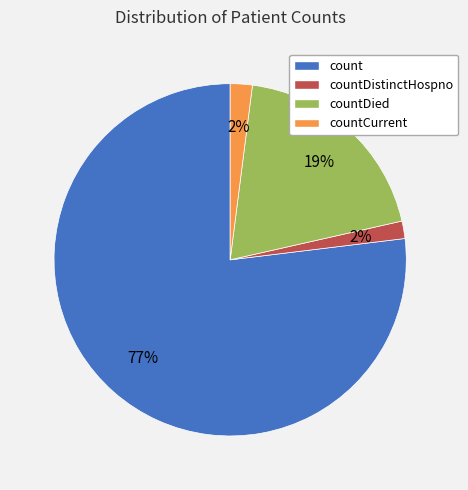

Does any single category account for the majority?

Yes